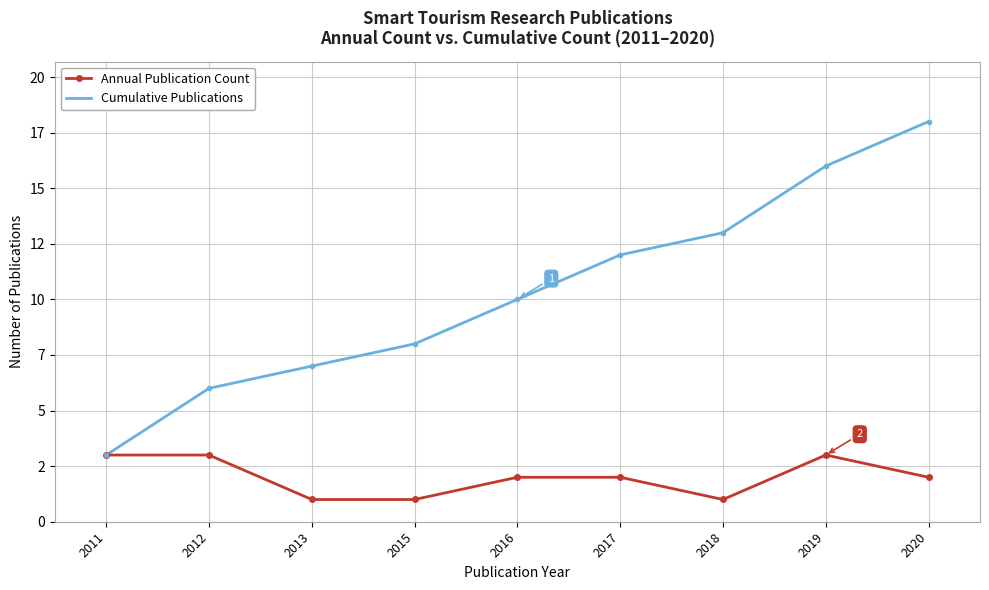

True or false: Cumulative Publications and Annual Publication Count intersect in this chart.

False